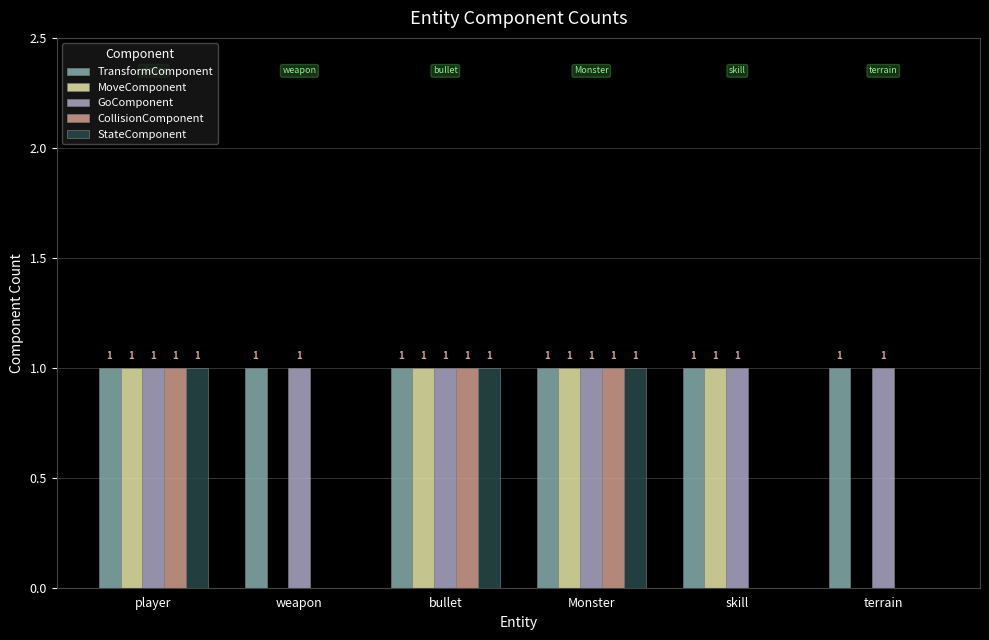

What is the average value of the TransformComponent series?

1